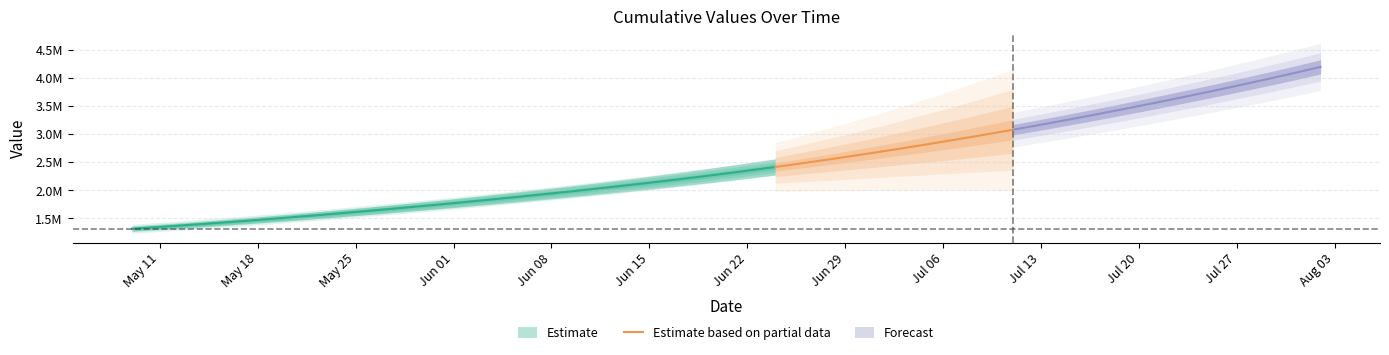

How many data points are above 2744279?

9